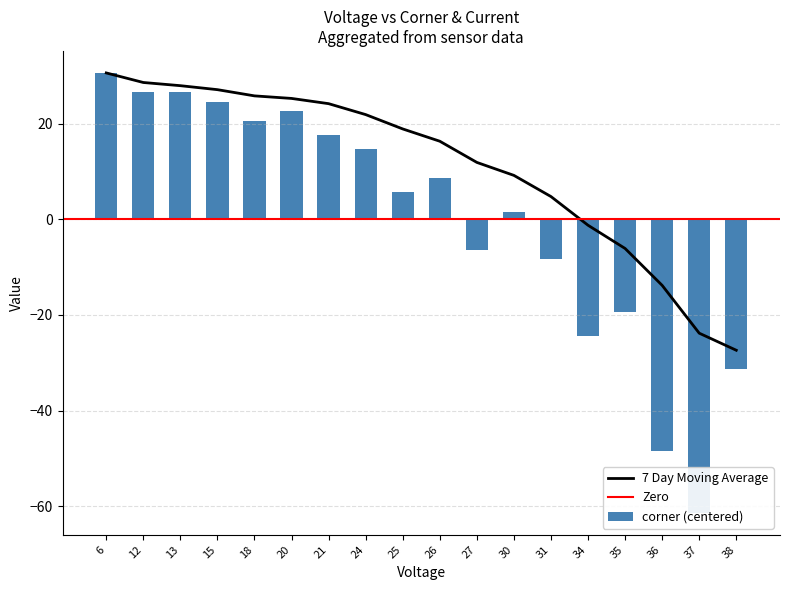

At which label does the data first exceed 8?

6